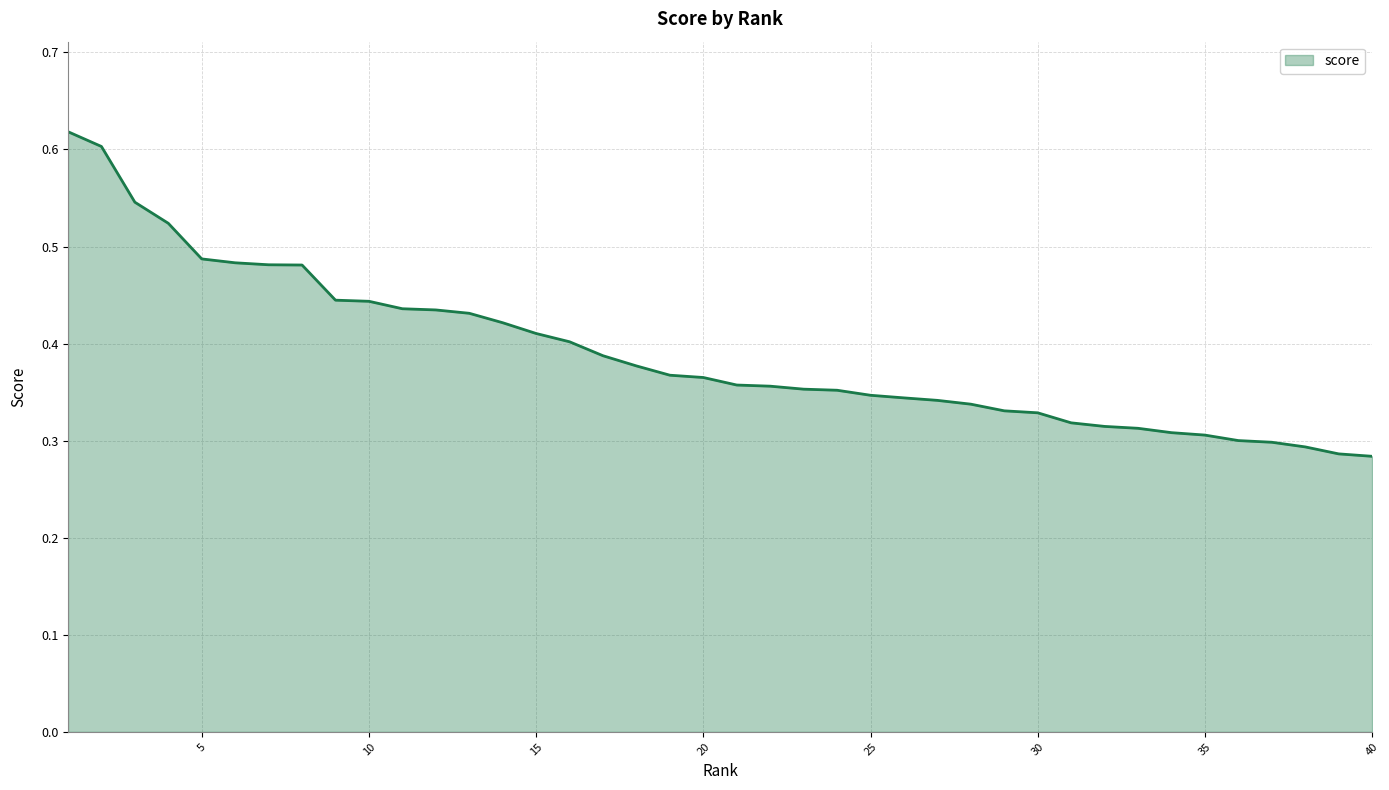

What is the value of the 25th point from the left?

0.3